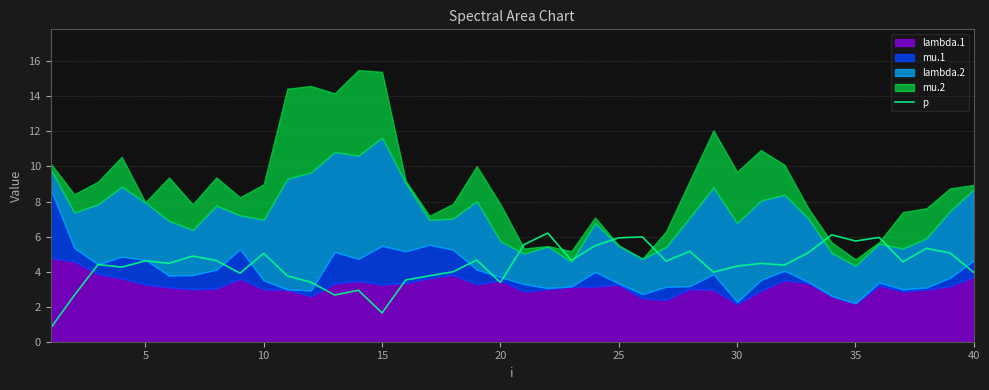

True or false: p has a value of 4.3 at 30.

True